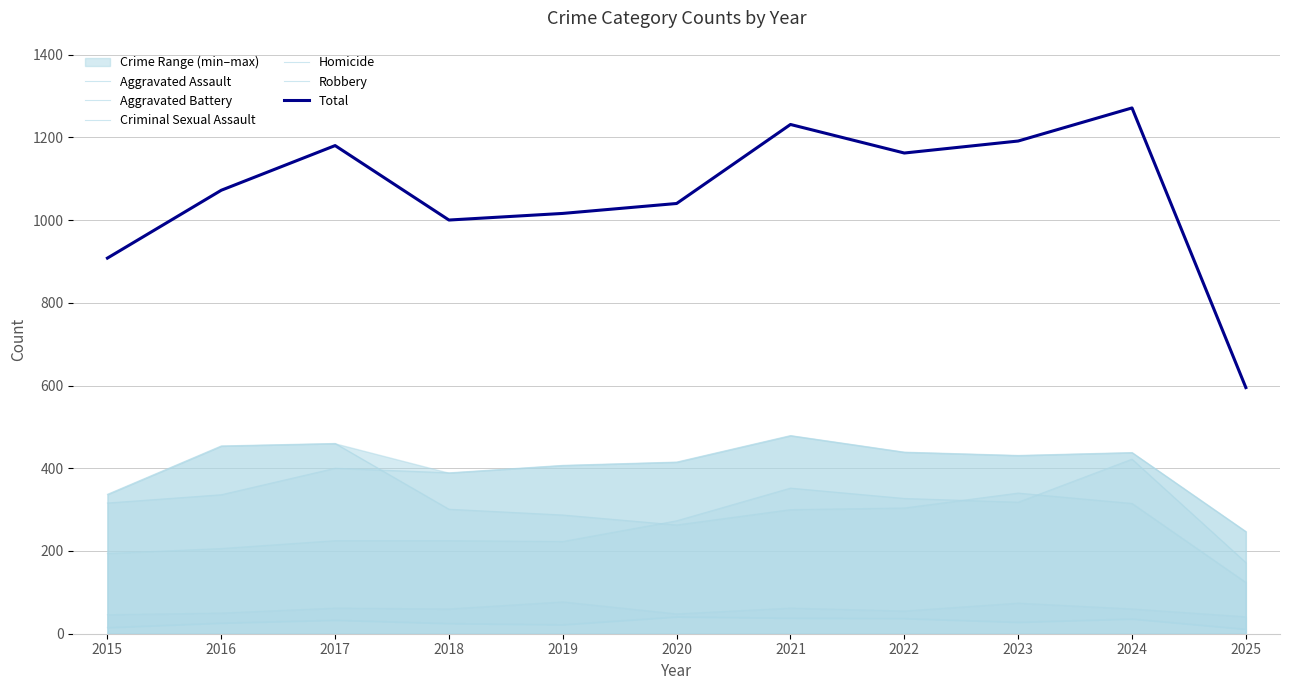

At which category does Criminal Sexual Assault reach its first local peak?

2017